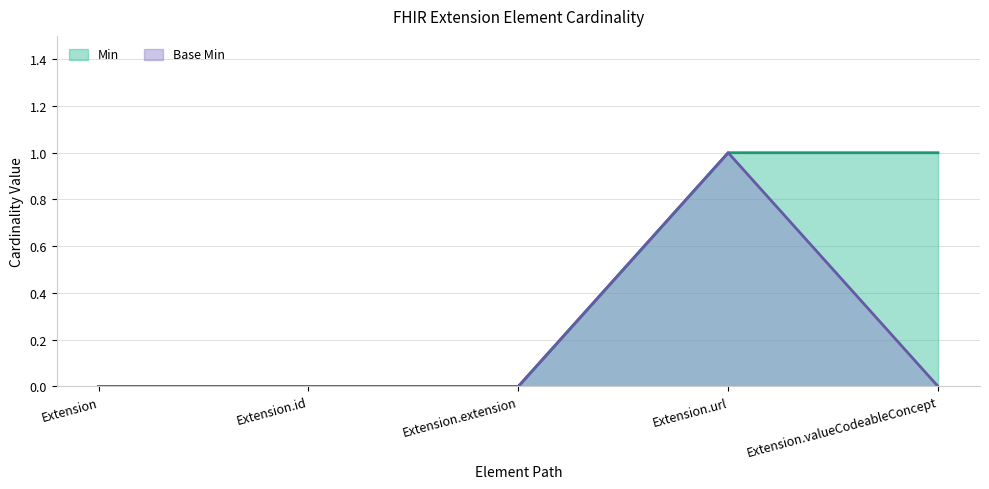

List the series in order of their peak value, lowest first.

Min, Base Min